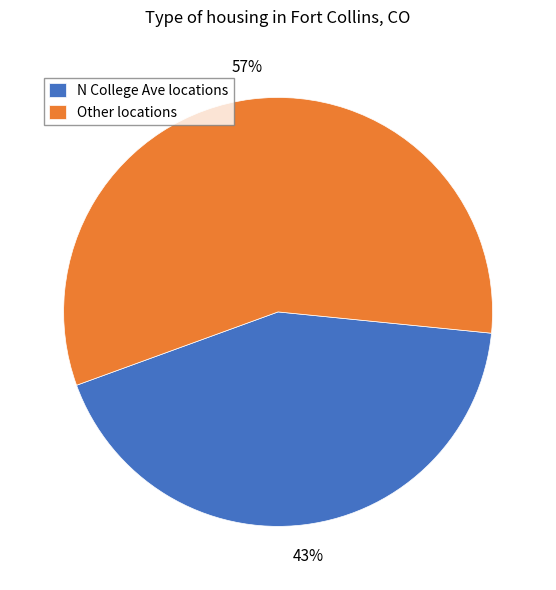

Do Other locations and N College Ave locations together represent more than half of the pie?

Yes